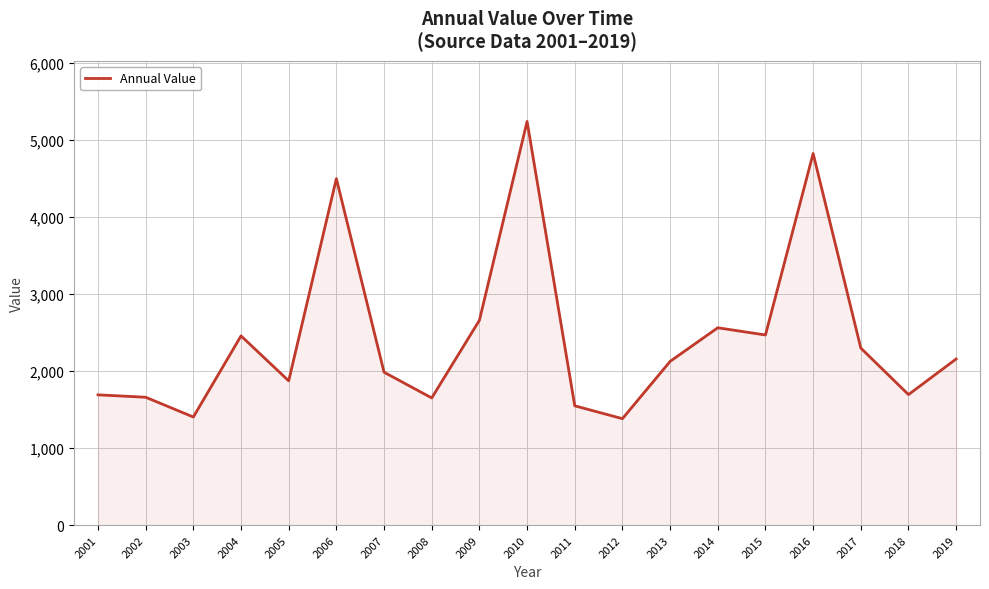

At which label does the data first exceed 2125?

2004